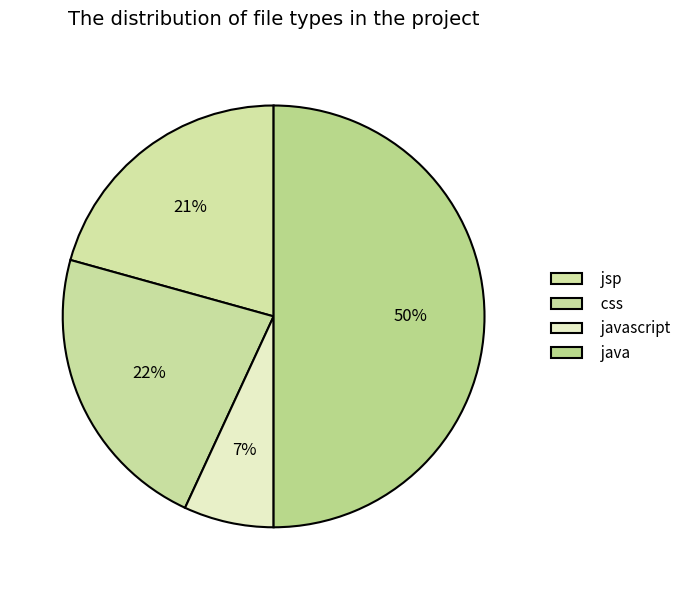

Is the sum of jsp and javascript greater than half?

No